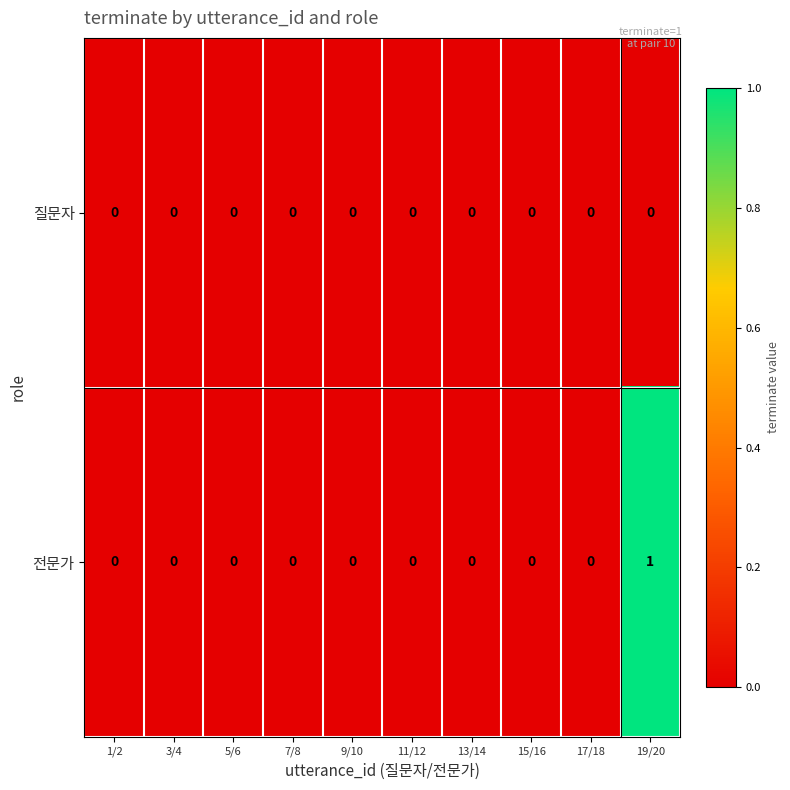

Rank the series by their average value, from lowest to highest.

질문자, 전문가